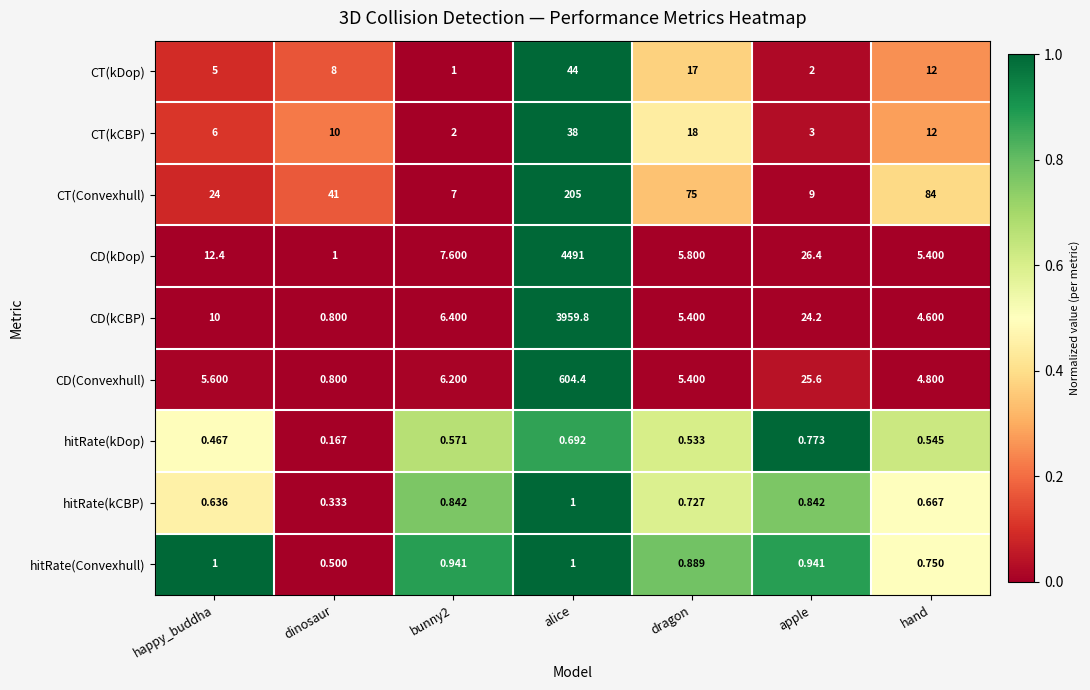

Which label corresponds to the largest value in the chart?

alice